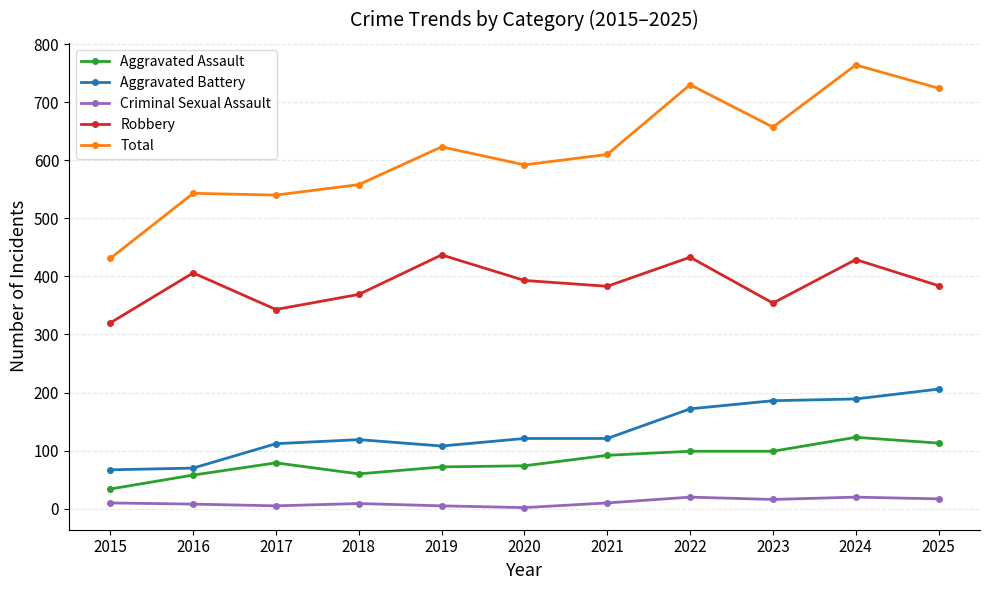

True or false: Aggravated Battery and Total cross at least once.

False